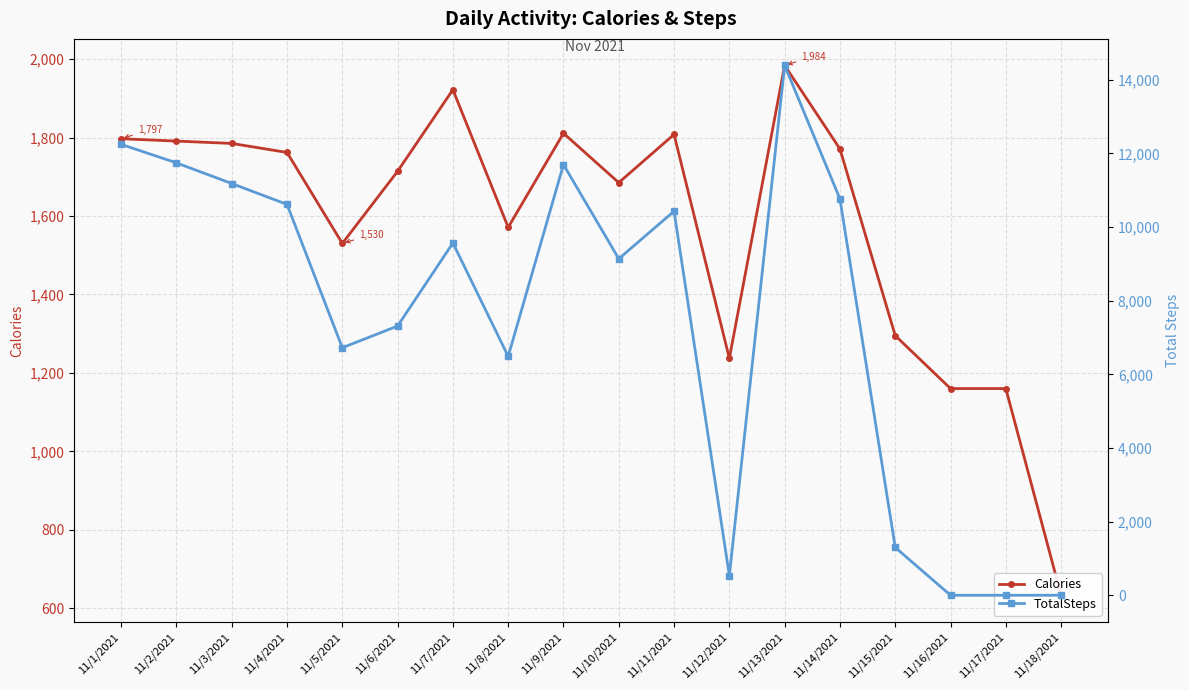

What is the label of the 18th point from the right?

11/1/2021